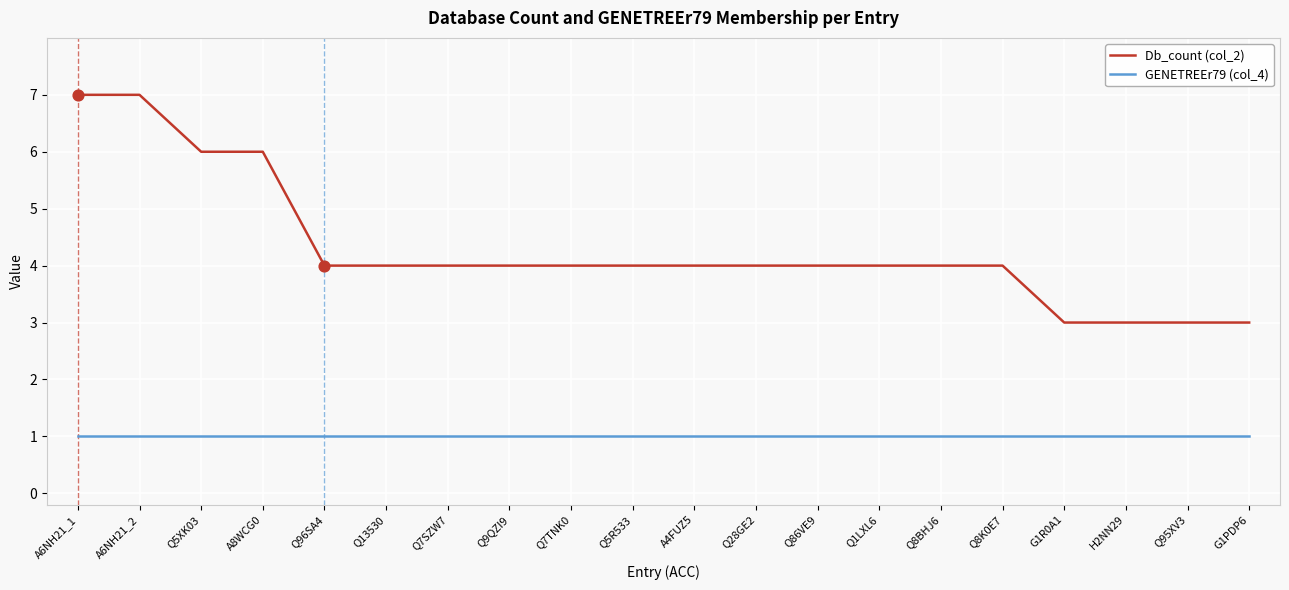

Which series changed the most between A6NH21_2 and Q96SA4?

Db_count (col_2)